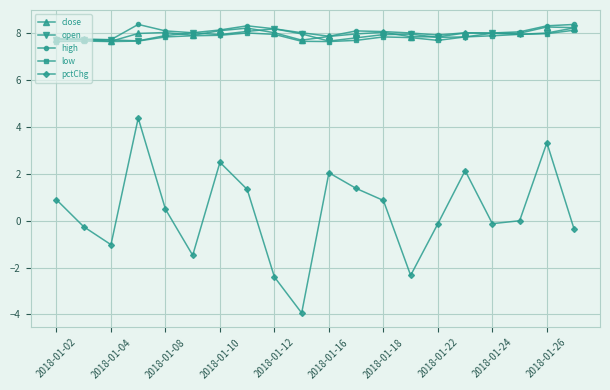

Which series has the largest range (max minus min)?

pctChg